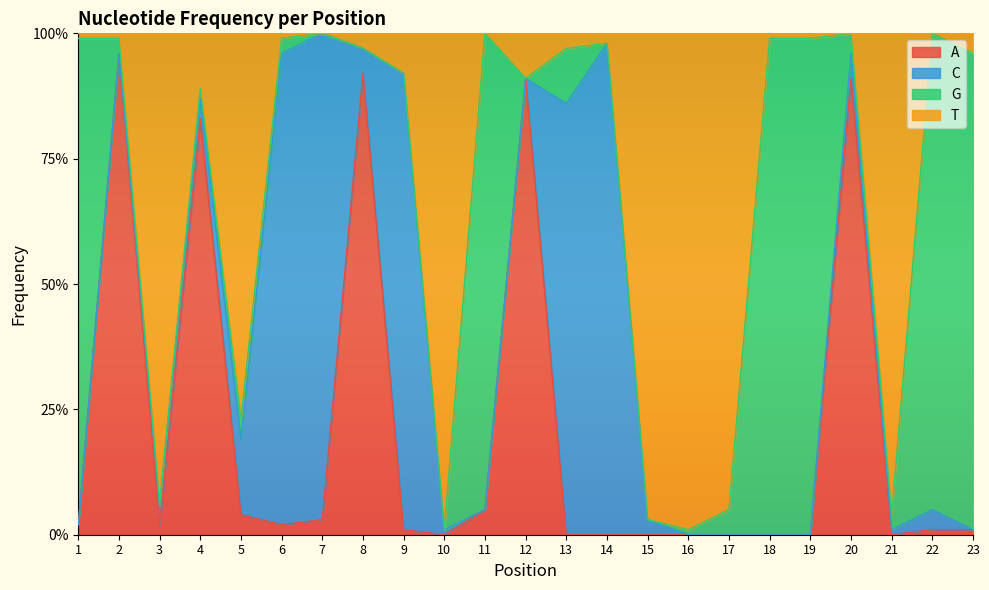

The T series shows 0.0 at 21. True or false?

False